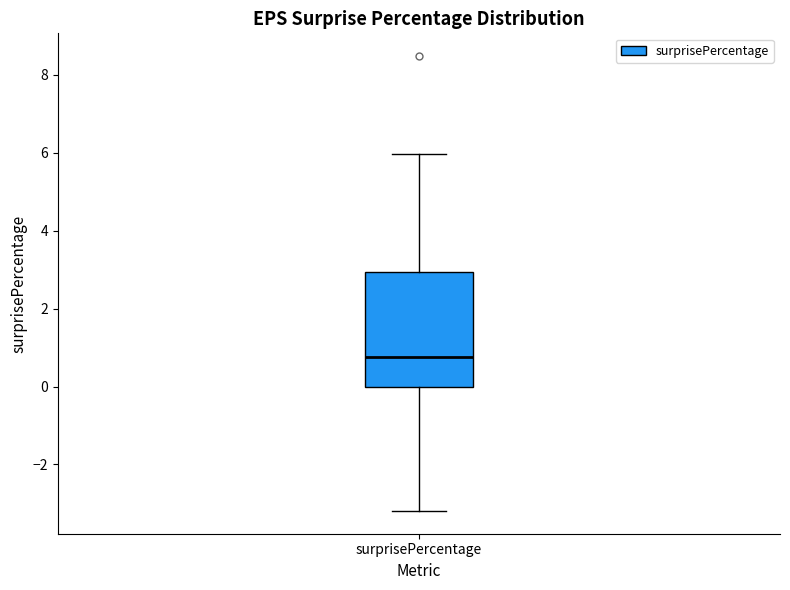

Read this box plot against the y-axis: the position of the median line, the range covered by the box, and the ends of both whiskers. The values are not printed on the chart, so give them approximately, as read against the axis.

median 0.8, box 0.0 to 3.0, whiskers -3.2 to 6.0